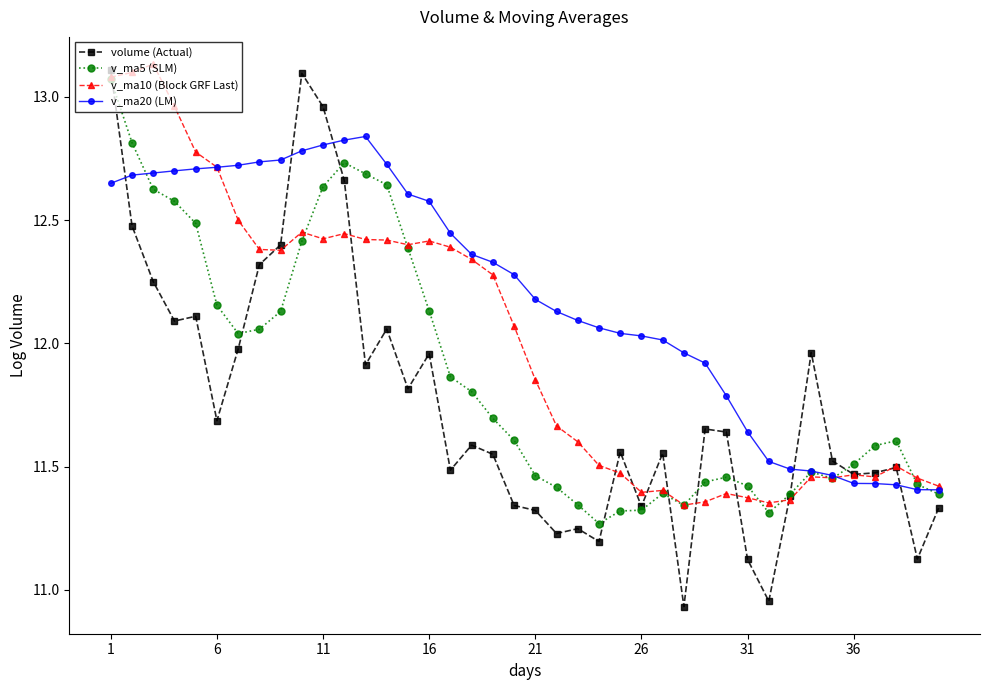

Which series has the largest total across all categories?

v_ma20 (LM)